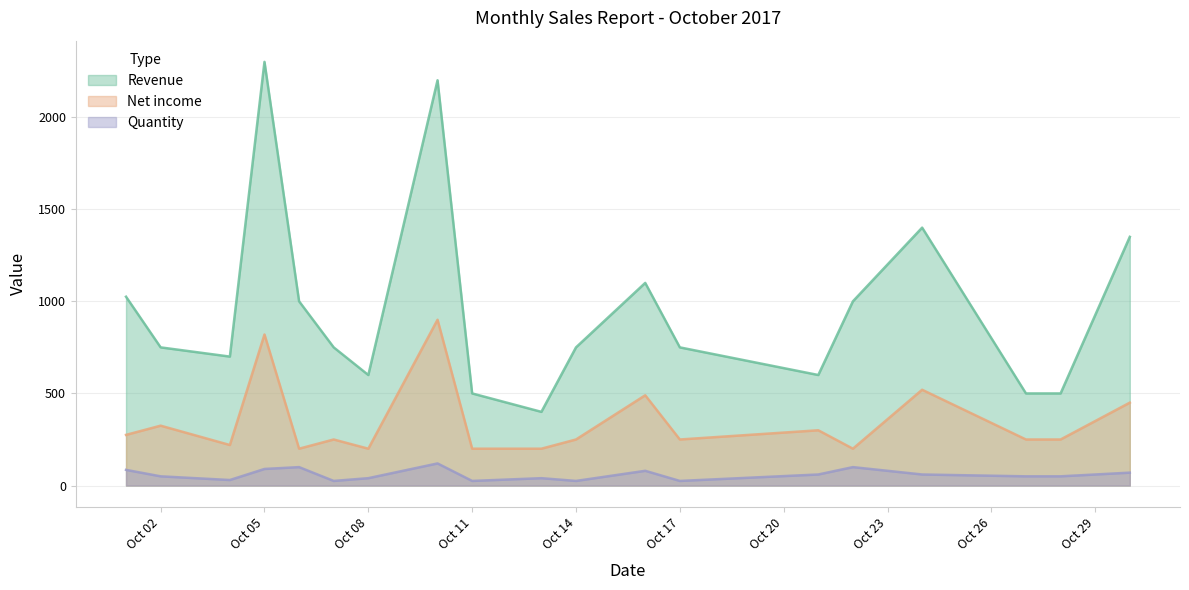

Which series has the widest spread of values?

Revenue